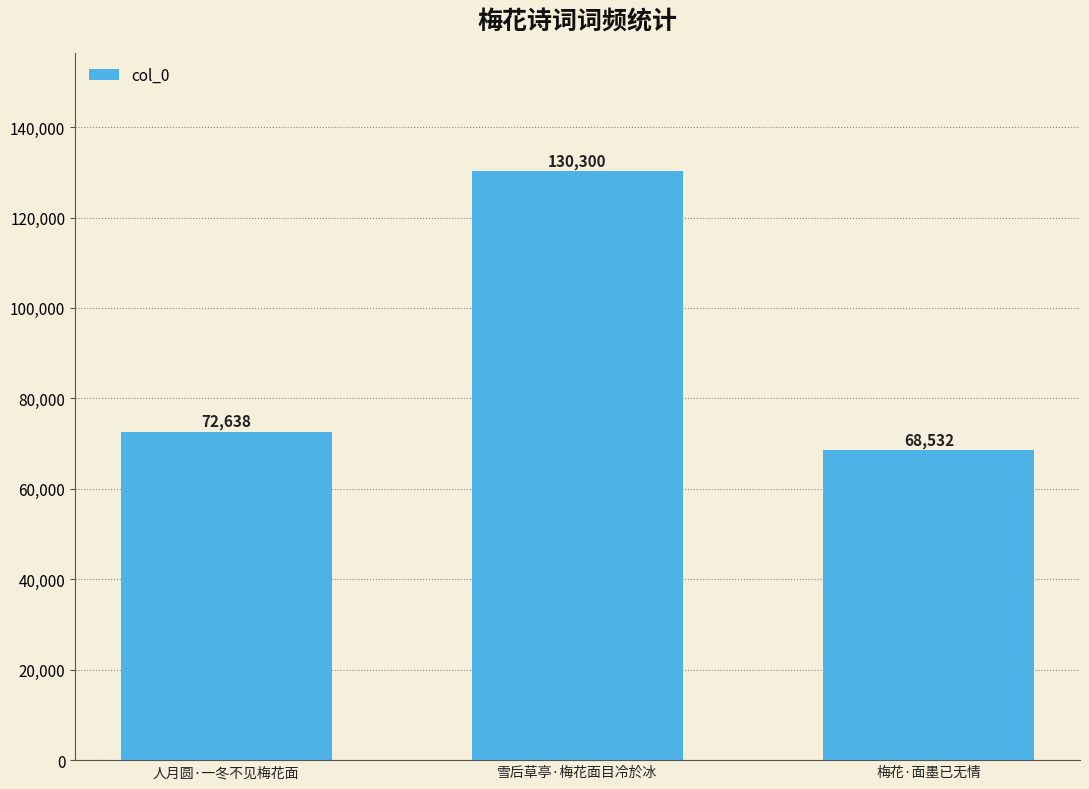

Reading right to left, extract all data points from this chart.

梅花·面墨已无情=68532	雪后草亭·梅花面目冷於冰=130300	人月圆·一冬不见梅花面=72638